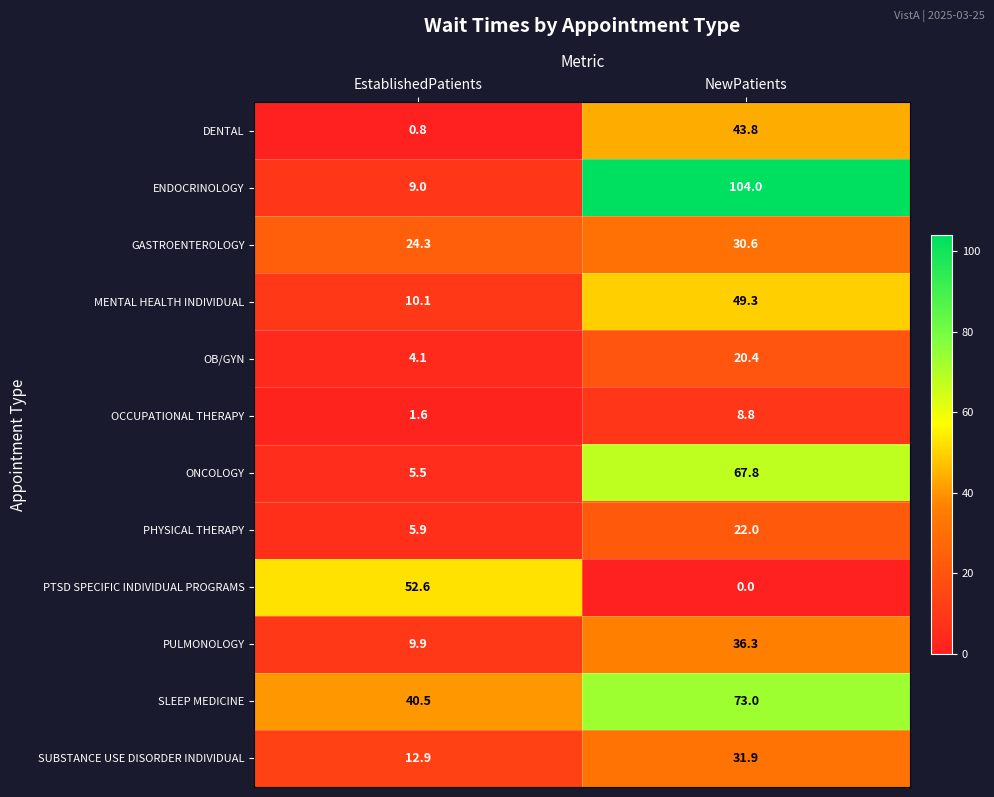

What is the spread (max minus min) of values at NewPatients?

104.0